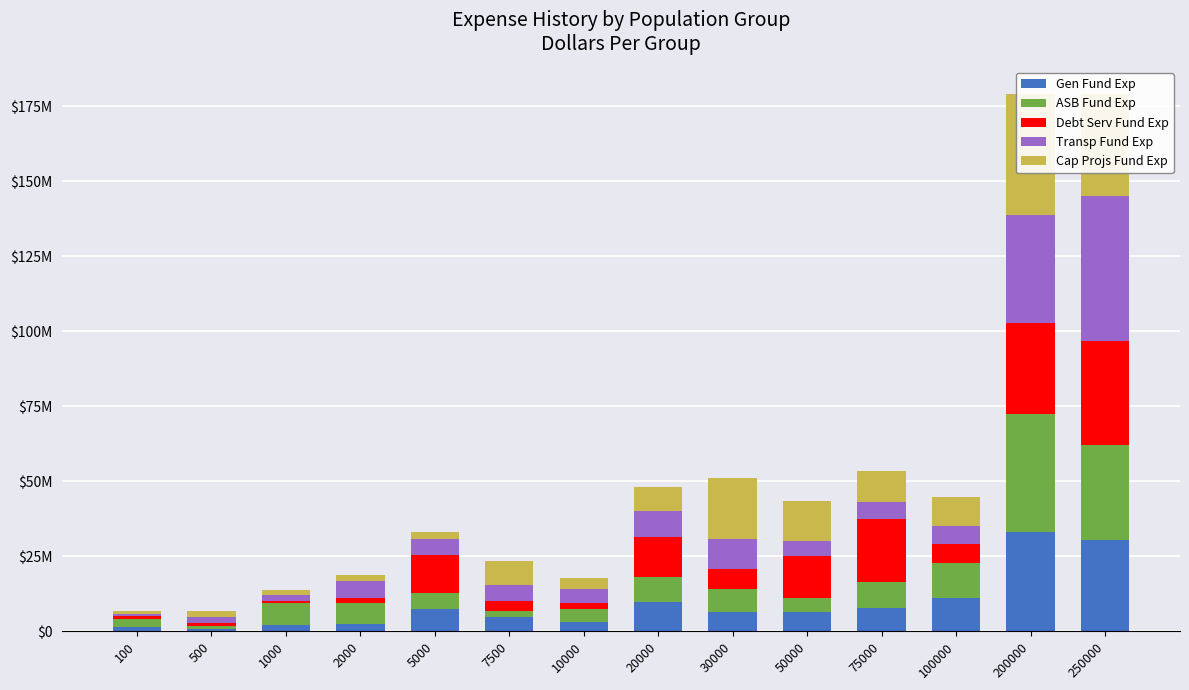

What is the difference between the Gen Fund Exp values at 250000 and 500?

29601885